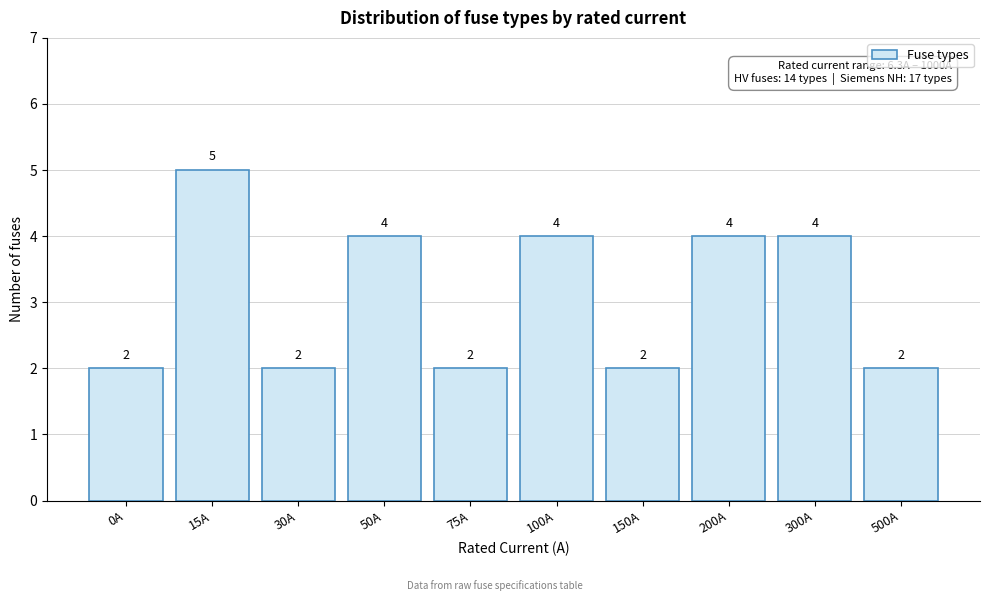

Reading left to right, what are all the values shown in this chart?

0A=2	15A=5	30A=2	50A=4	75A=2	100A=4	150A=2	200A=4	300A=4	500A=2